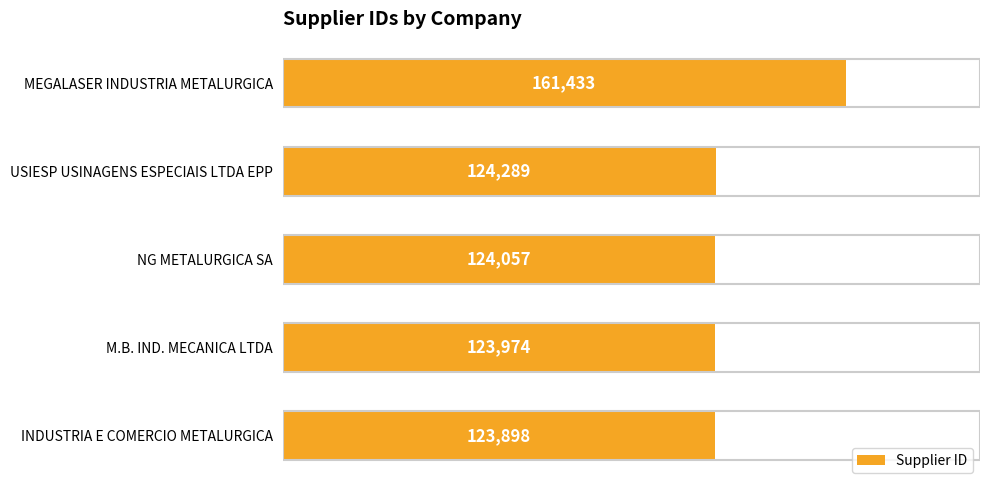

Rank the categories by value from highest to lowest.

MEGALASER INDUSTRIA METALURGICA, USIESP USINAGENS ESPECIAIS LTDA EPP, NG METALURGICA SA, M.B. IND. MECANICA LTDA, INDUSTRIA E COMERCIO METALURGICA